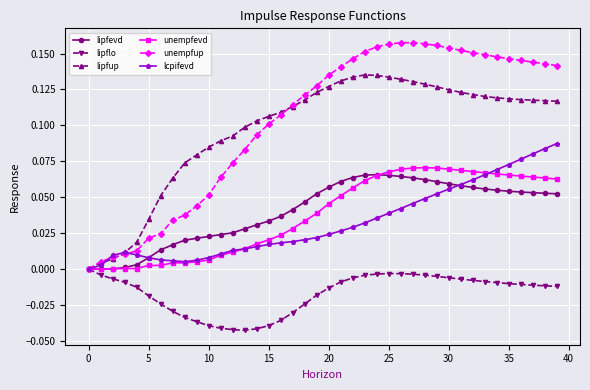

Which series has the largest range (max minus min)?

unempfup